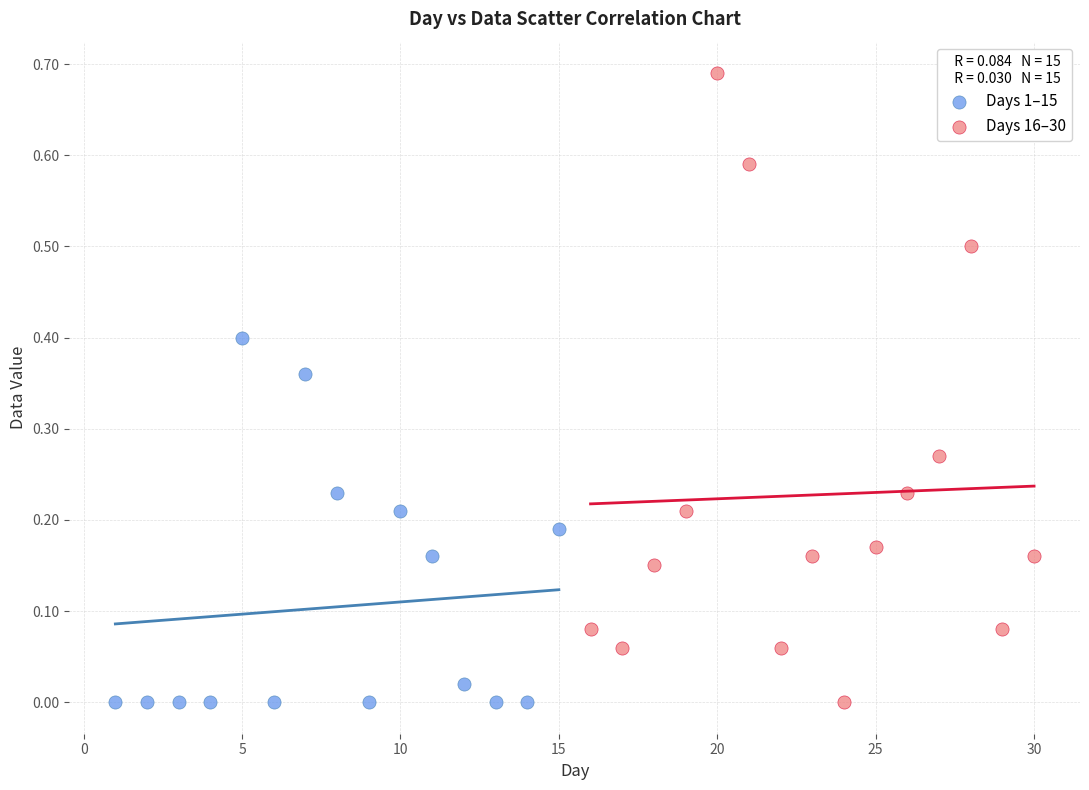

What are all the series names shown in the legend?

Days 1–15, Days 16–30